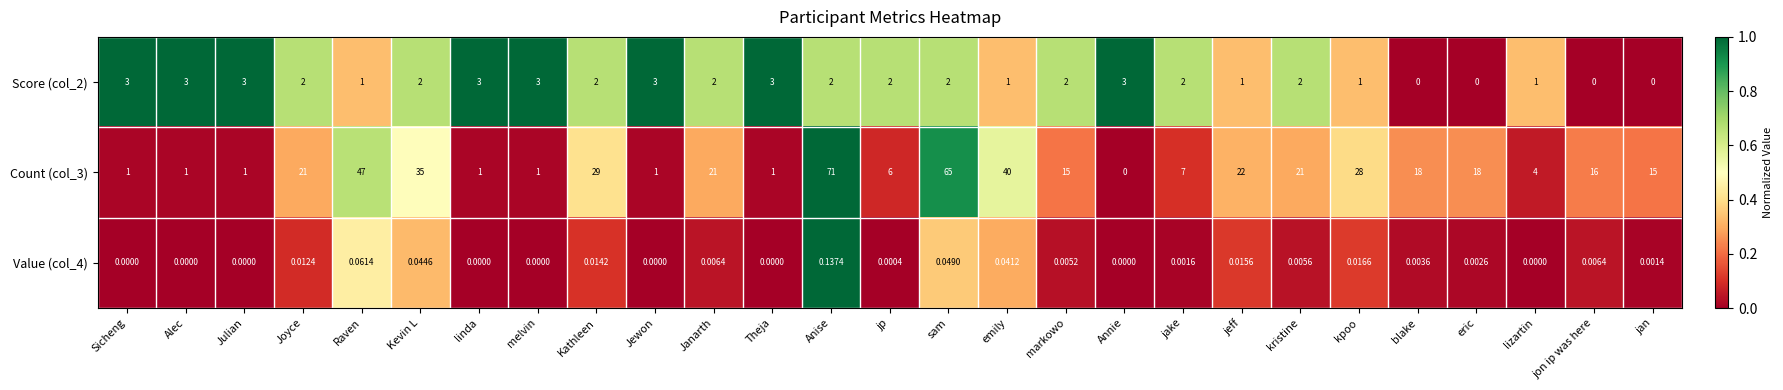

What is the spread (max minus min) of values at Annie?

3.0